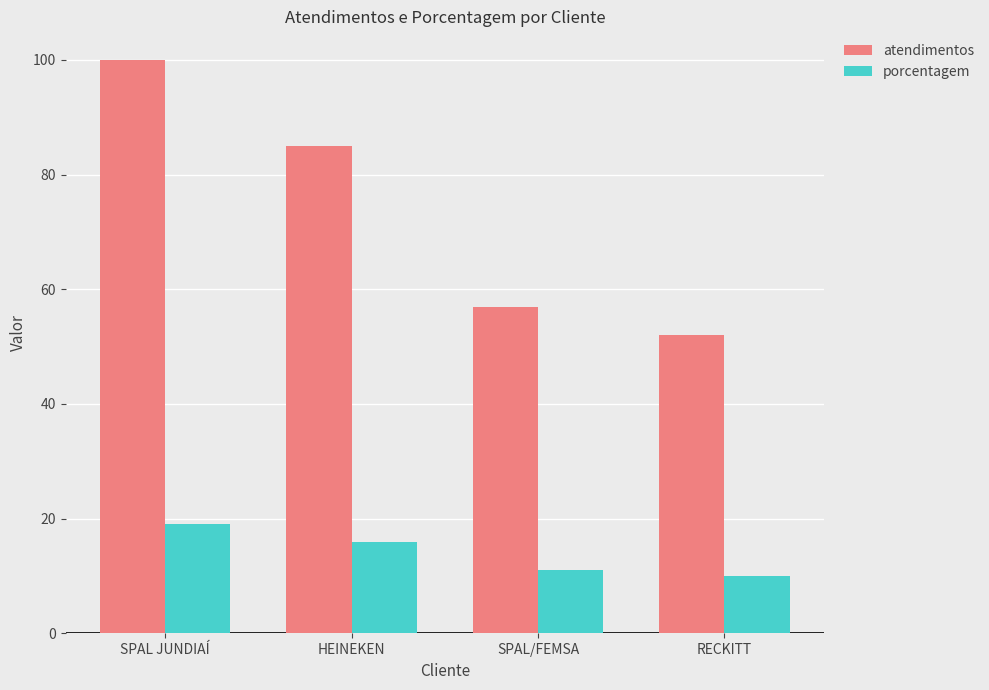

Does the chart contain any negative values?

No